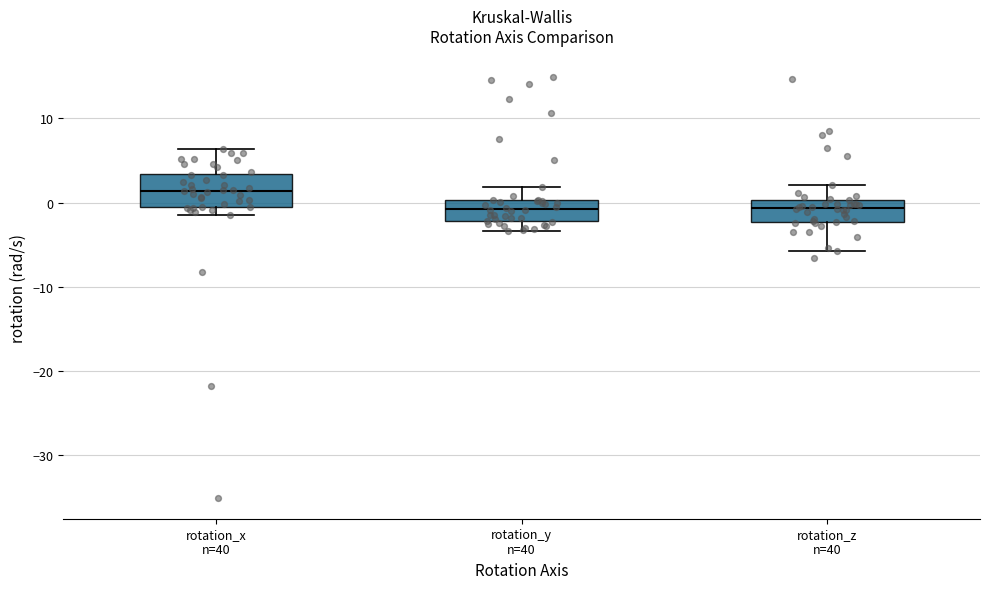

Reading left to right, transcribe this box plot: for each box, give where its median line is, the range the box spans, and where its two whiskers end, as read against the y-axis. The values are not printed on the chart, so give them approximately, as read against the axis.

rotation_x n=40: median 1, box -1 to 3, whiskers -1 (just below the box's lower edge) to 6
rotation_y n=40: median -1, box -2 to 0, whiskers -3 to 2
rotation_z n=40: median -1, box -2 to 0, whiskers -6 to 2